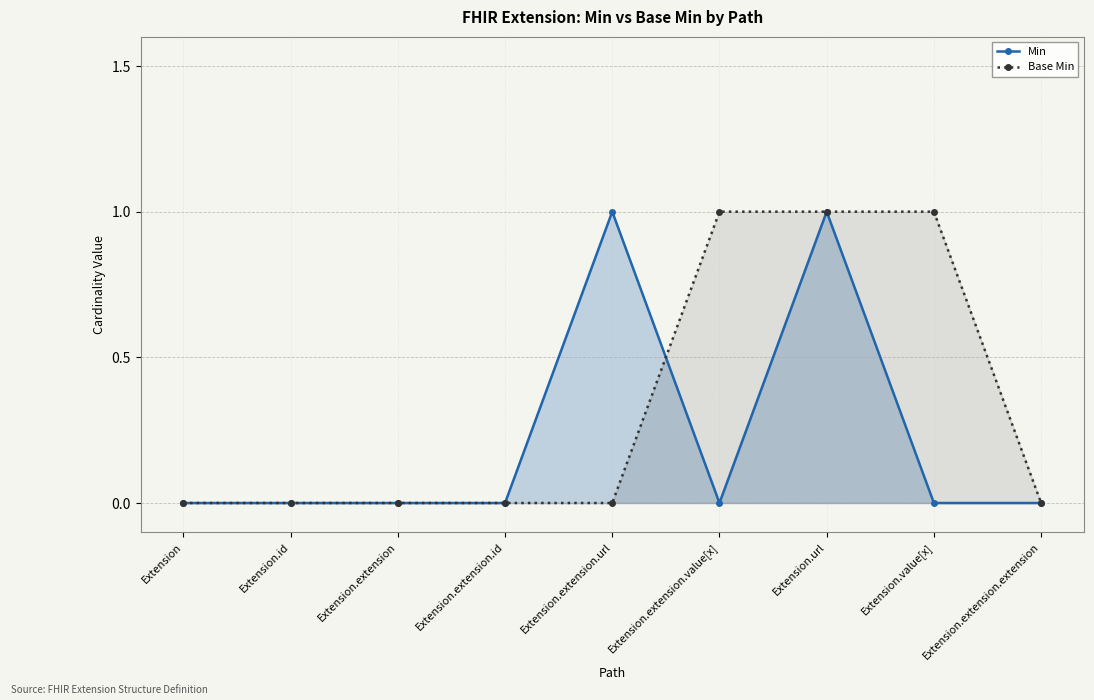

Is it true that Base Min equals -1 at Extension.id?

False